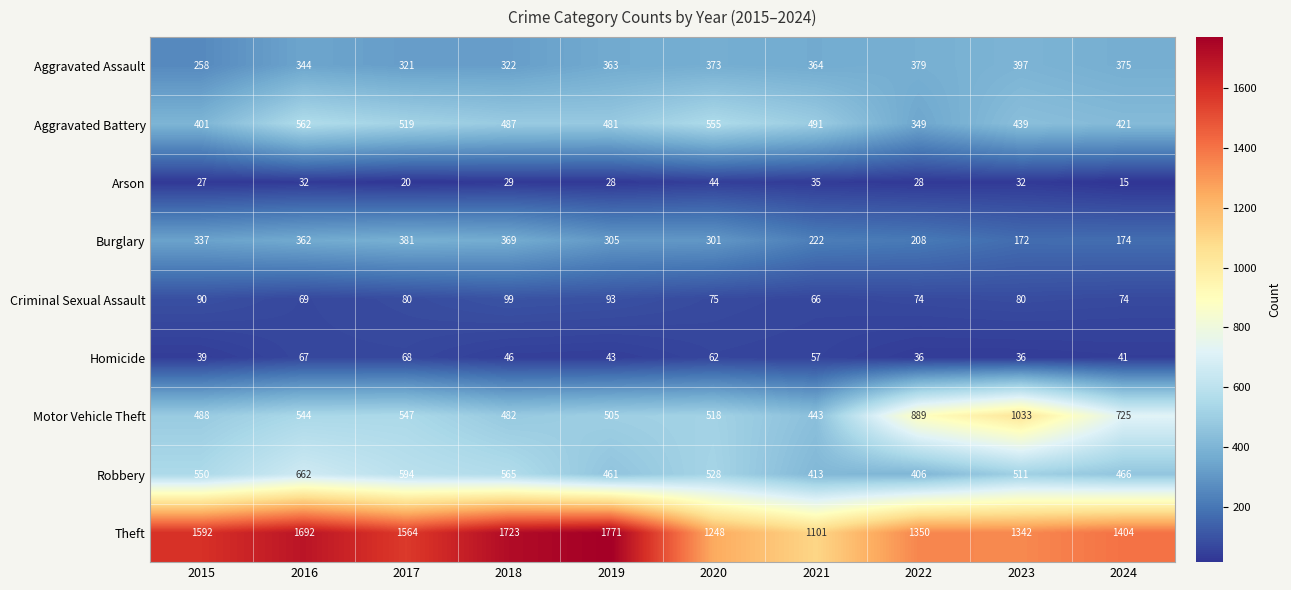

What is the total value across all series at 2024?

3695